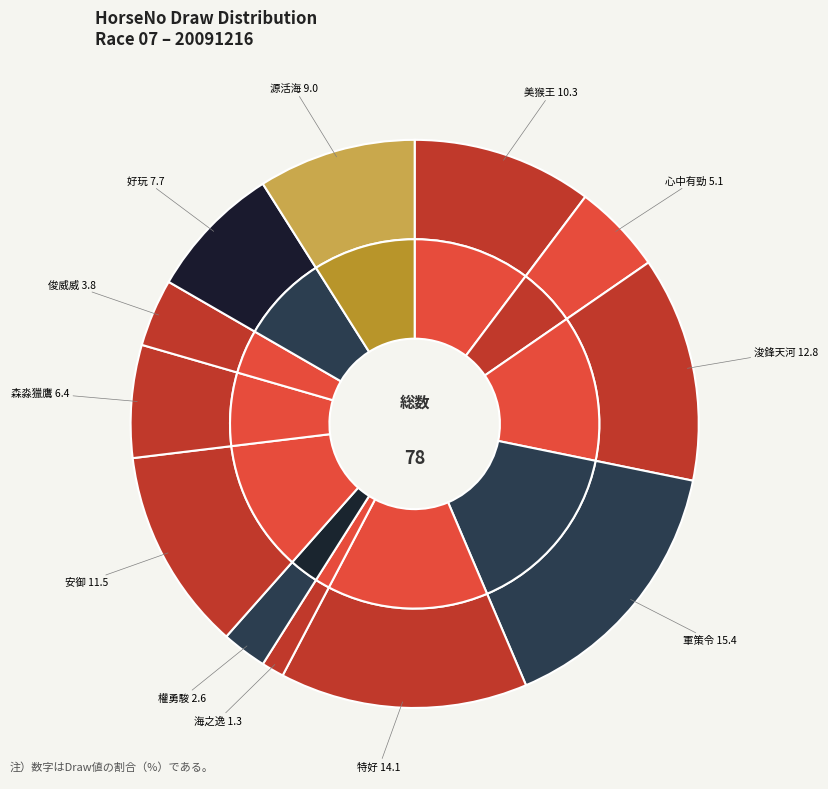

Do 1 and 10 together represent more than half of the pie?

No